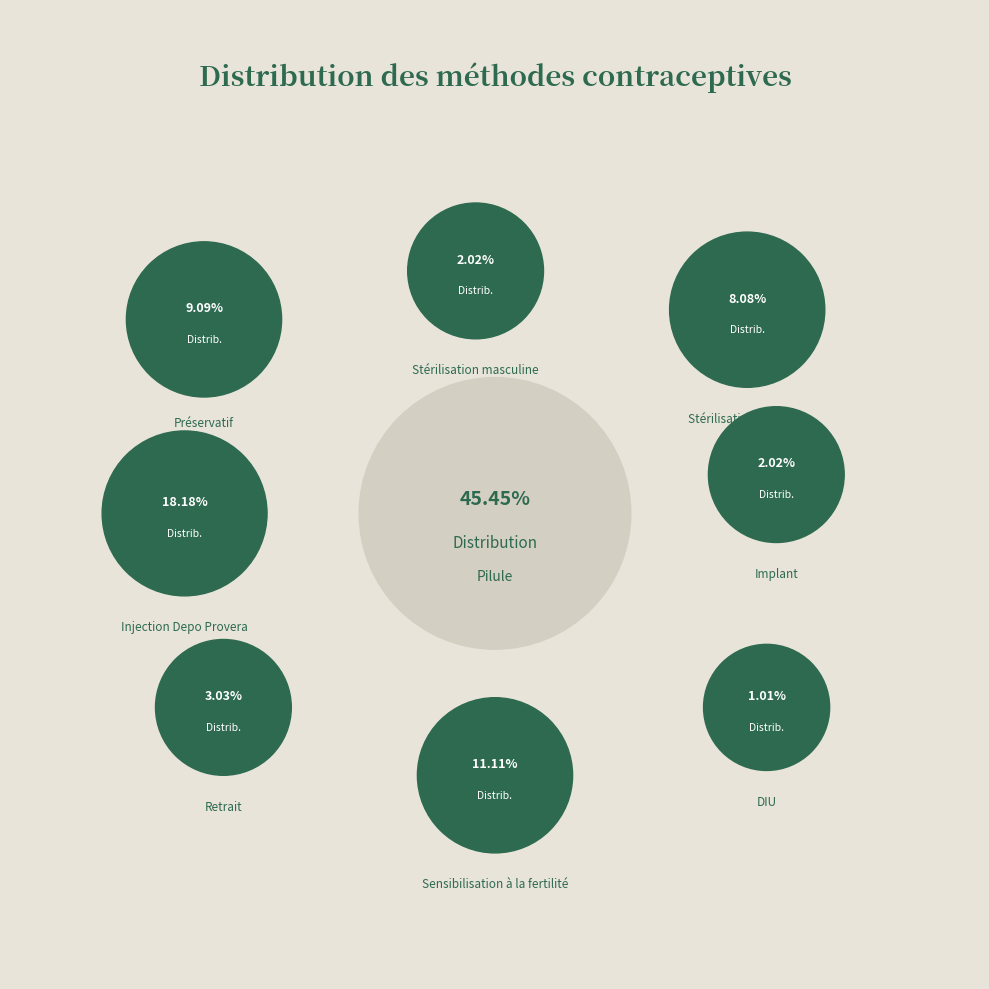

What percentage is the Implant slice, to the nearest percent?

2%